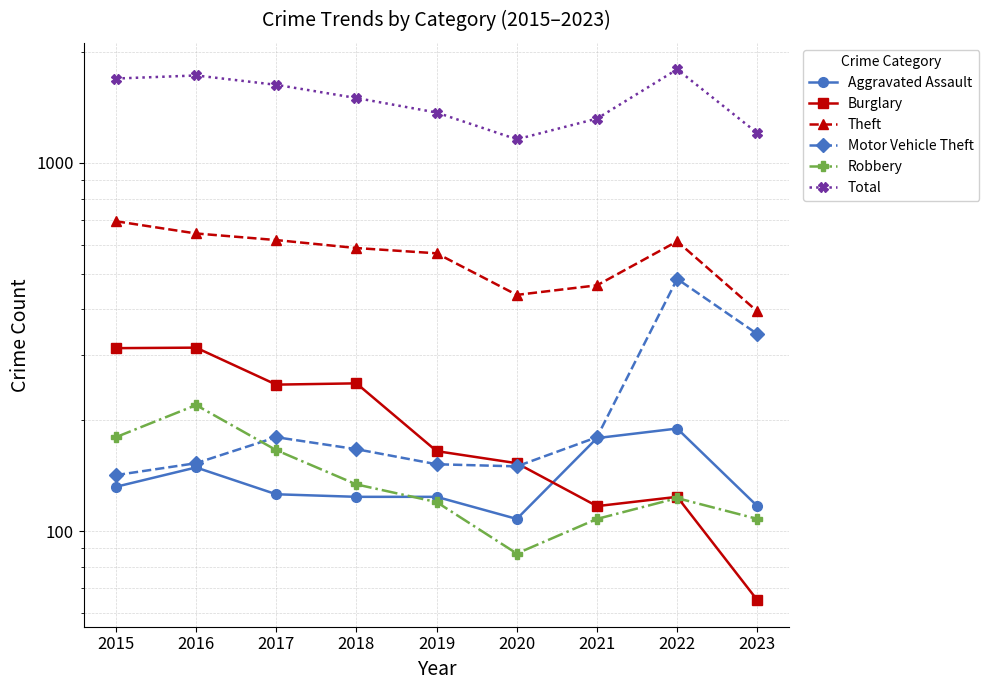

Count the number of categories in the chart.

9